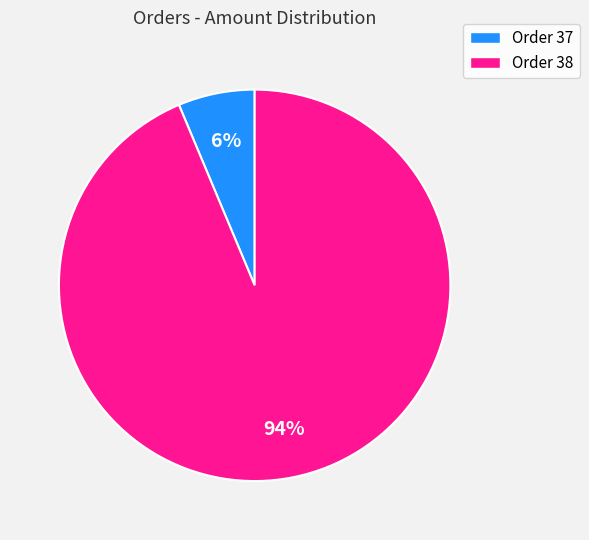

How many segments does this pie chart have?

2